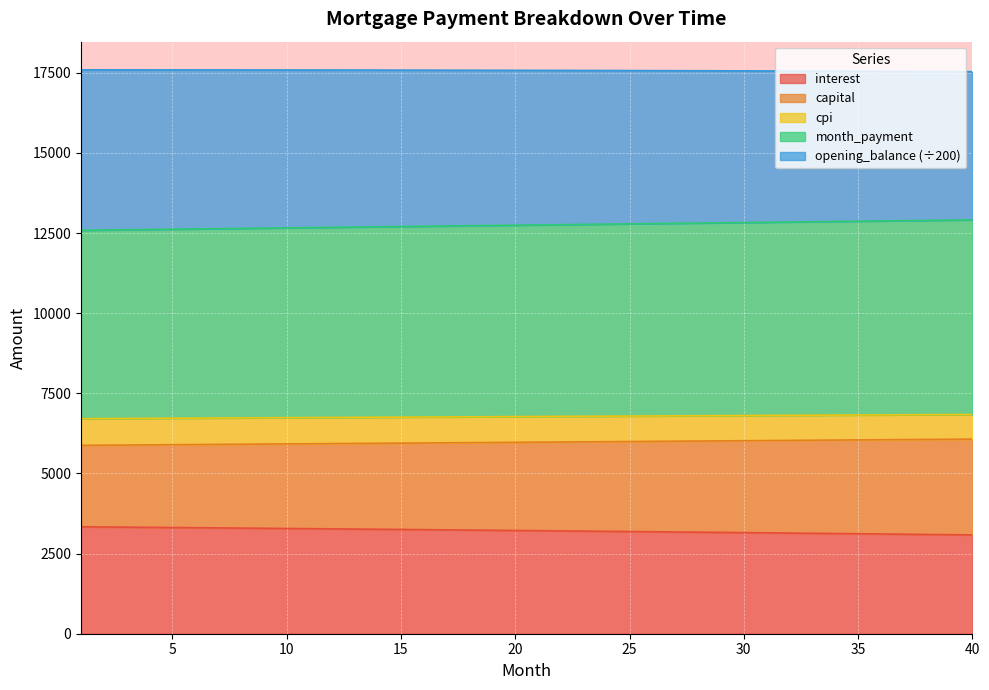

What is the total value across all series at 35?

17546.6